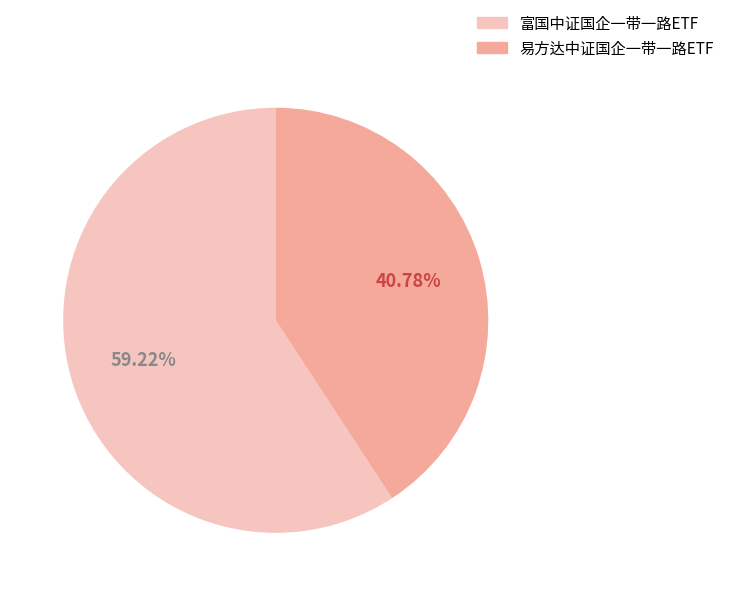

What is the smallest slice in the pie chart?

易方达中证国企一带一路ETF